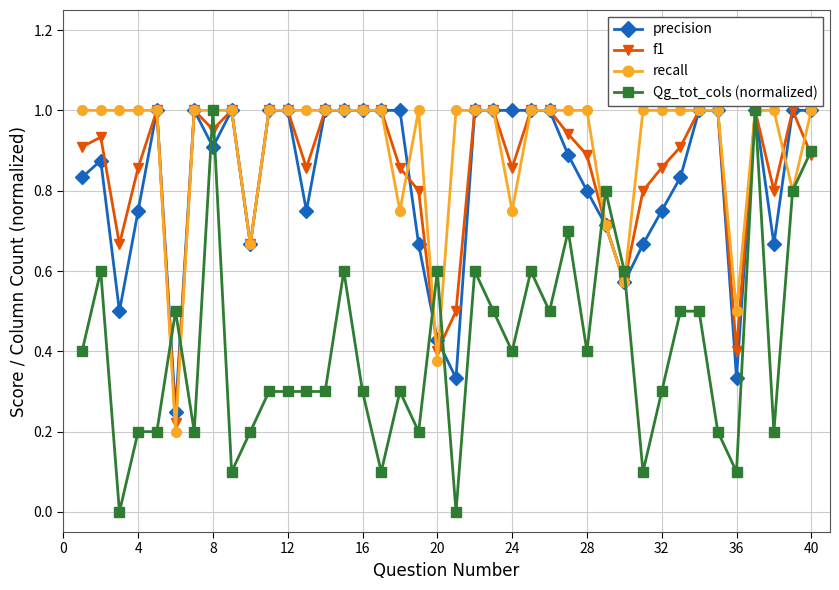

Does the chart display data point markers on the line(s)?

Yes